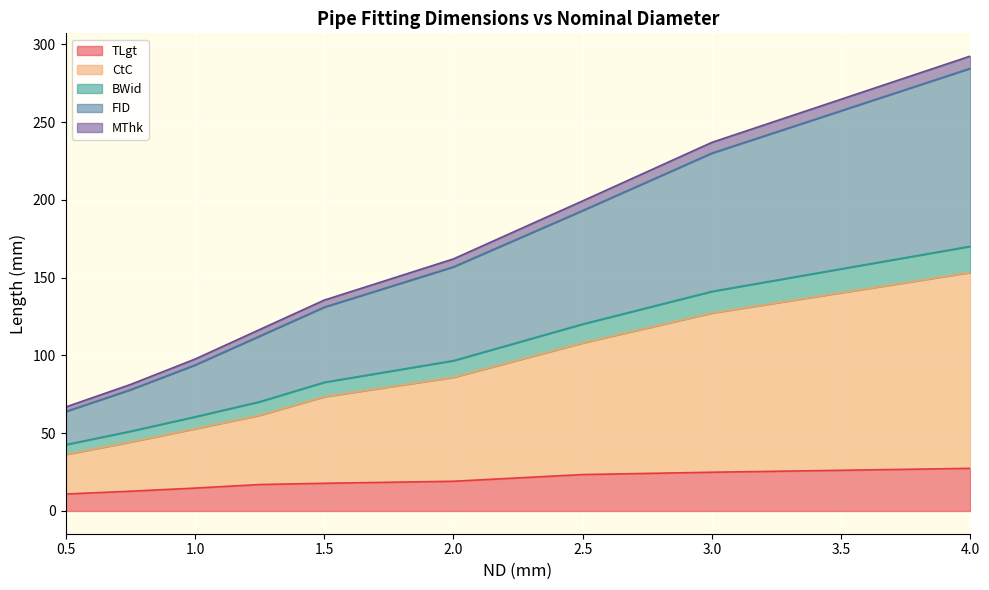

The MThk series shows 21.3 at 0.5. True or false?

False